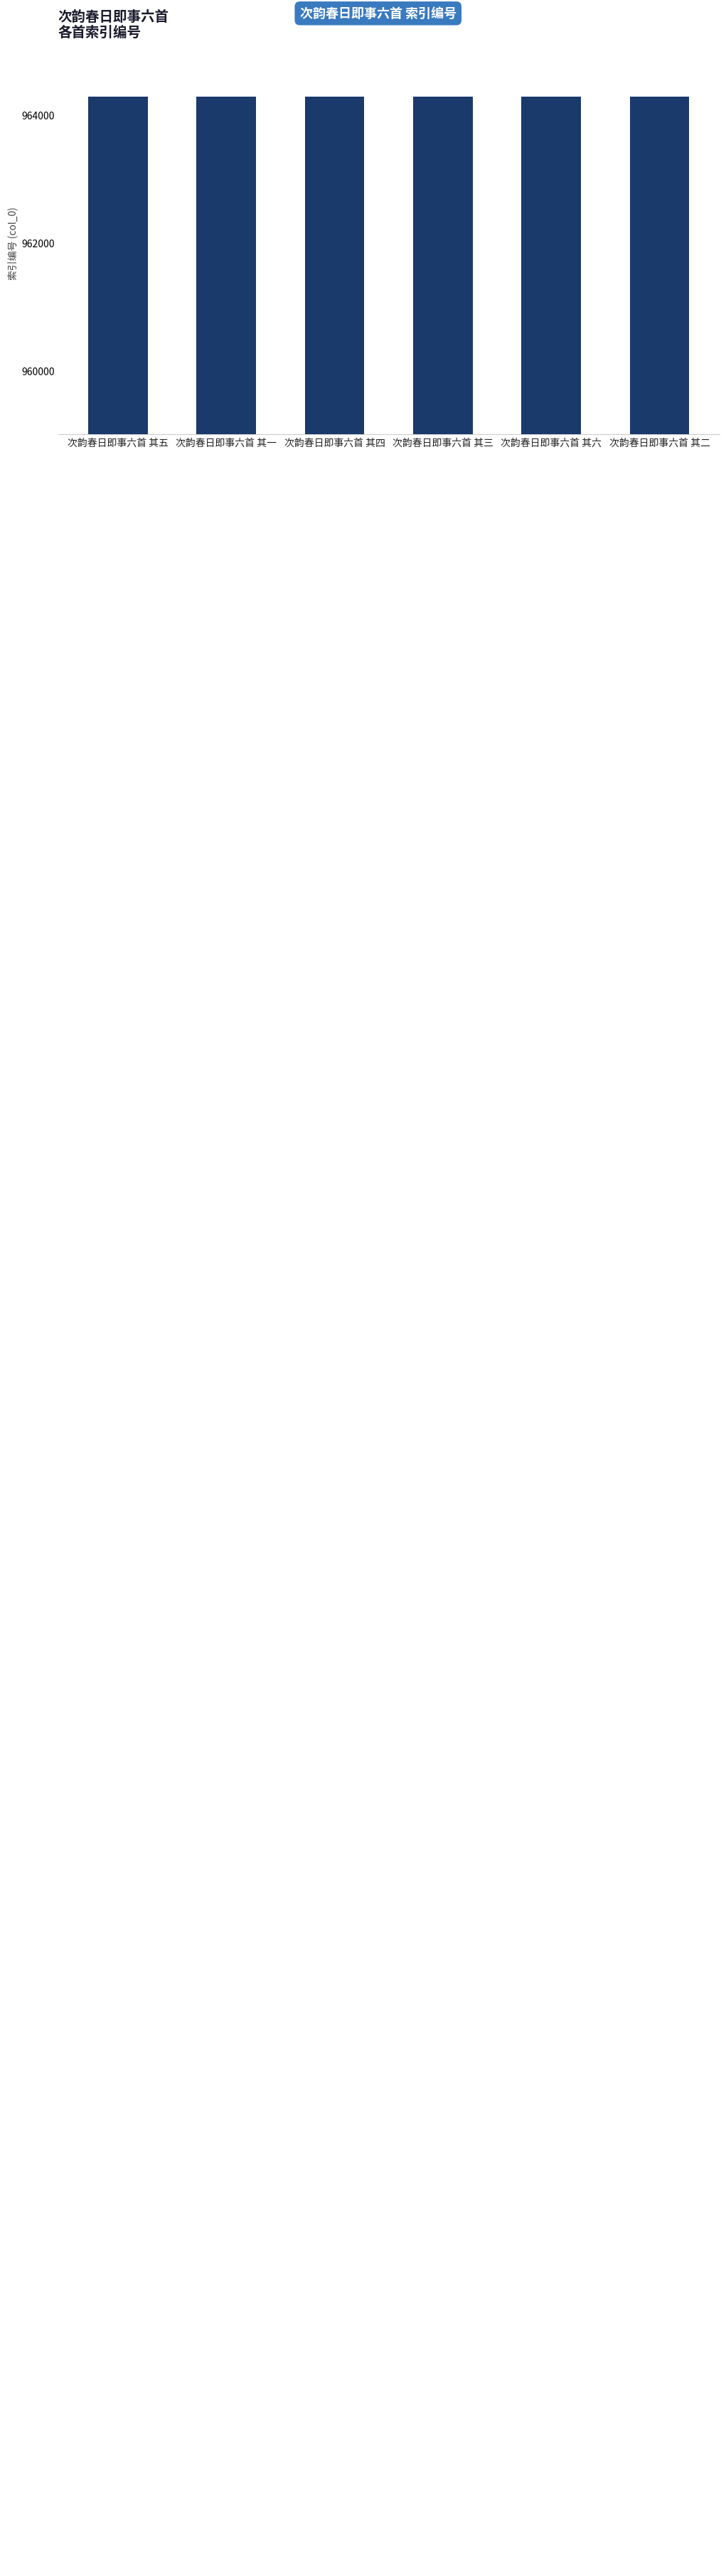

List the labels in order of value, smallest first.

次韵春日即事六首 其六, 次韵春日即事六首 其五, 次韵春日即事六首 其四, 次韵春日即事六首 其三, 次韵春日即事六首 其二, 次韵春日即事六首 其一